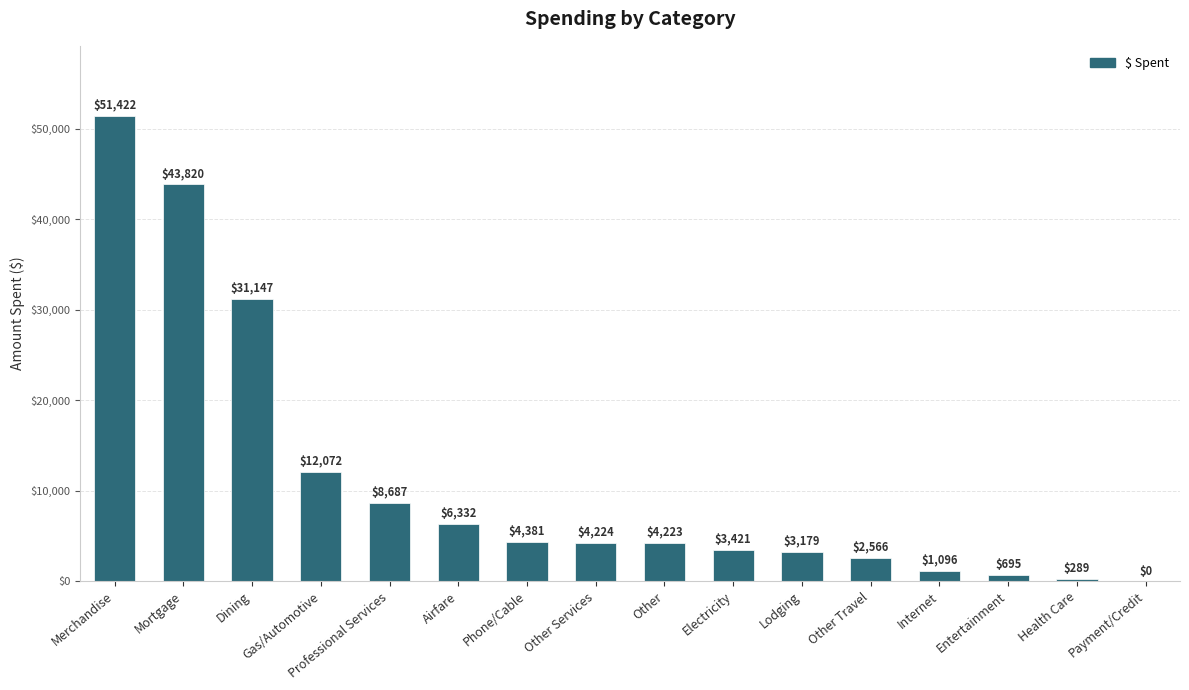

What is the ratio of the value at Professional Services to the value at Other Services?

2.1